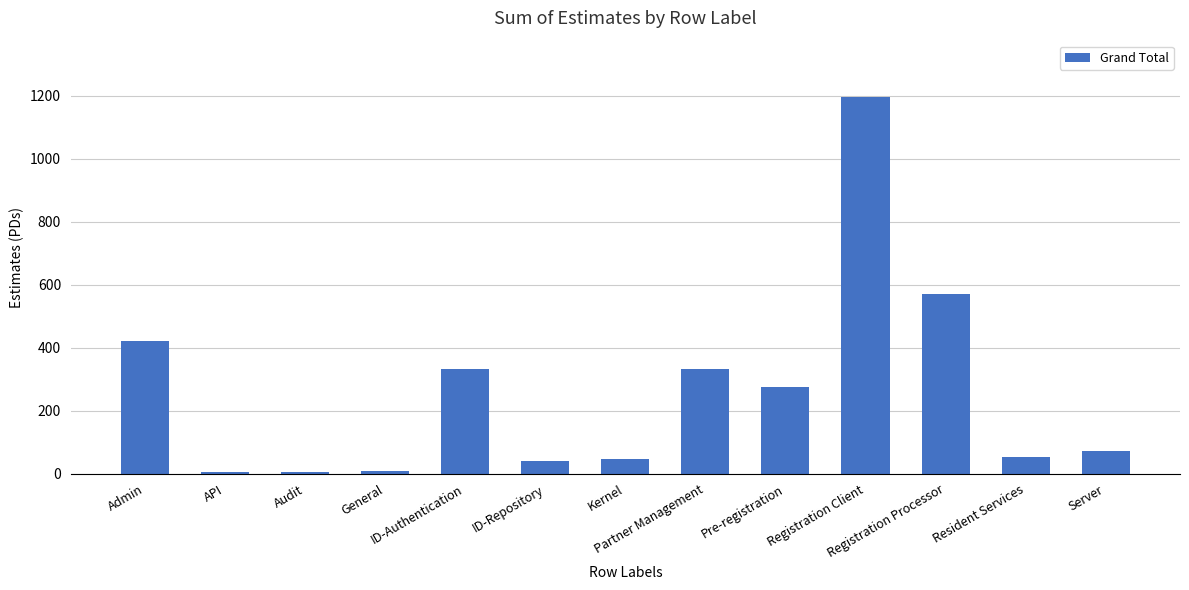

What is the greatest value displayed?

1196.0